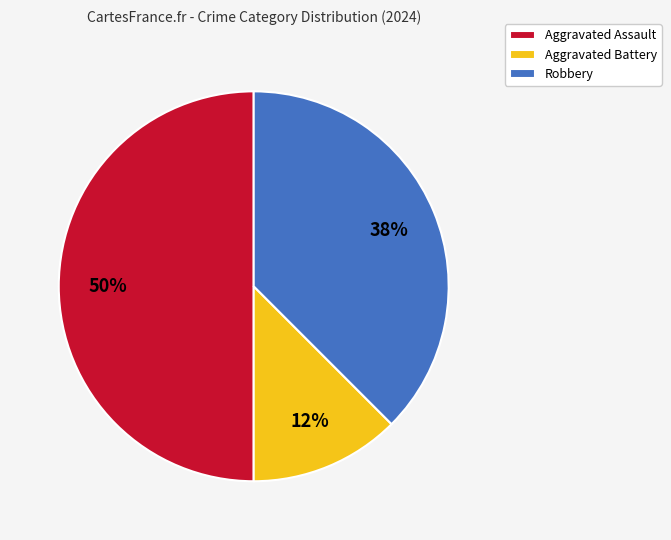

To the nearest percent, what portion does Aggravated Assault represent?

50%